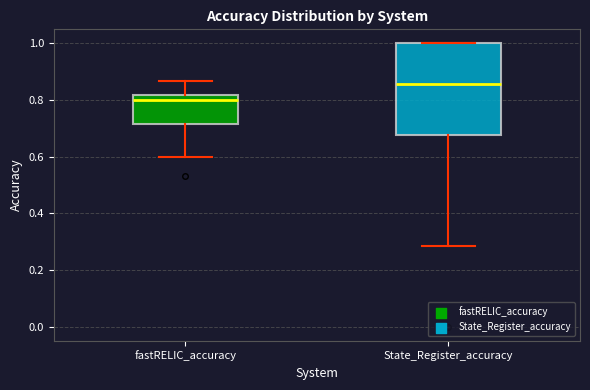

Comparing the boxes themselves (not the whiskers), which one is the tallest?

State_Register_accuracy